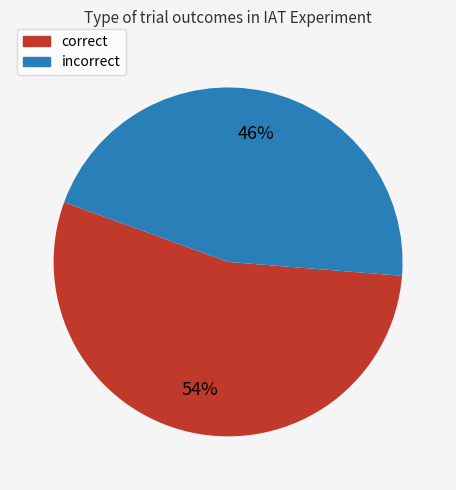

Count the number of slices in the pie.

2